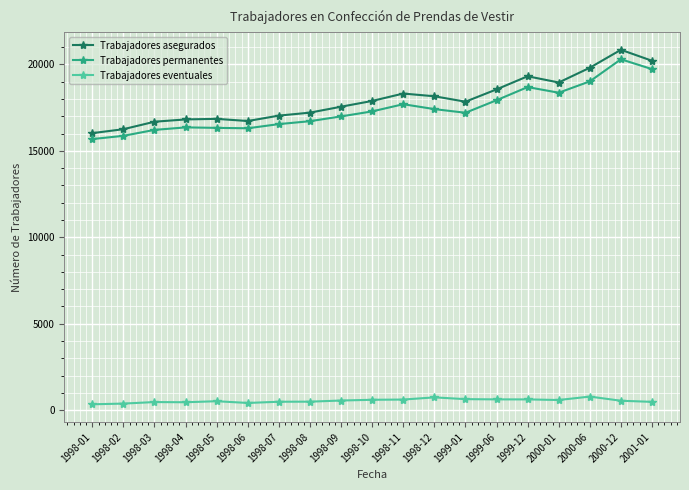

How many categories are shown in the chart?

19